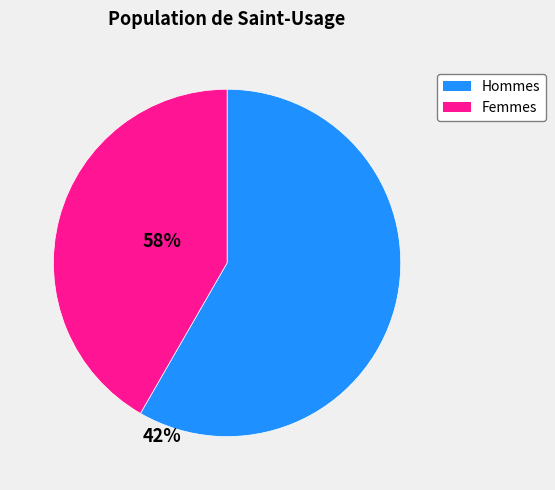

Count the number of slices in the pie.

2